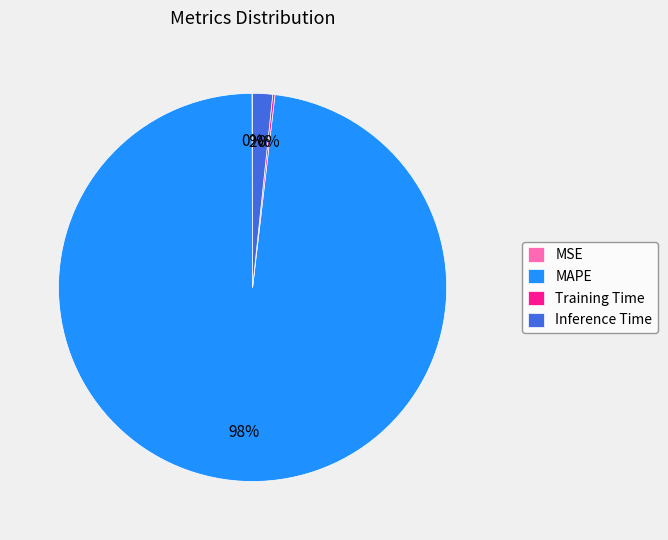

To the nearest percent, what is the average slice percentage?

25%